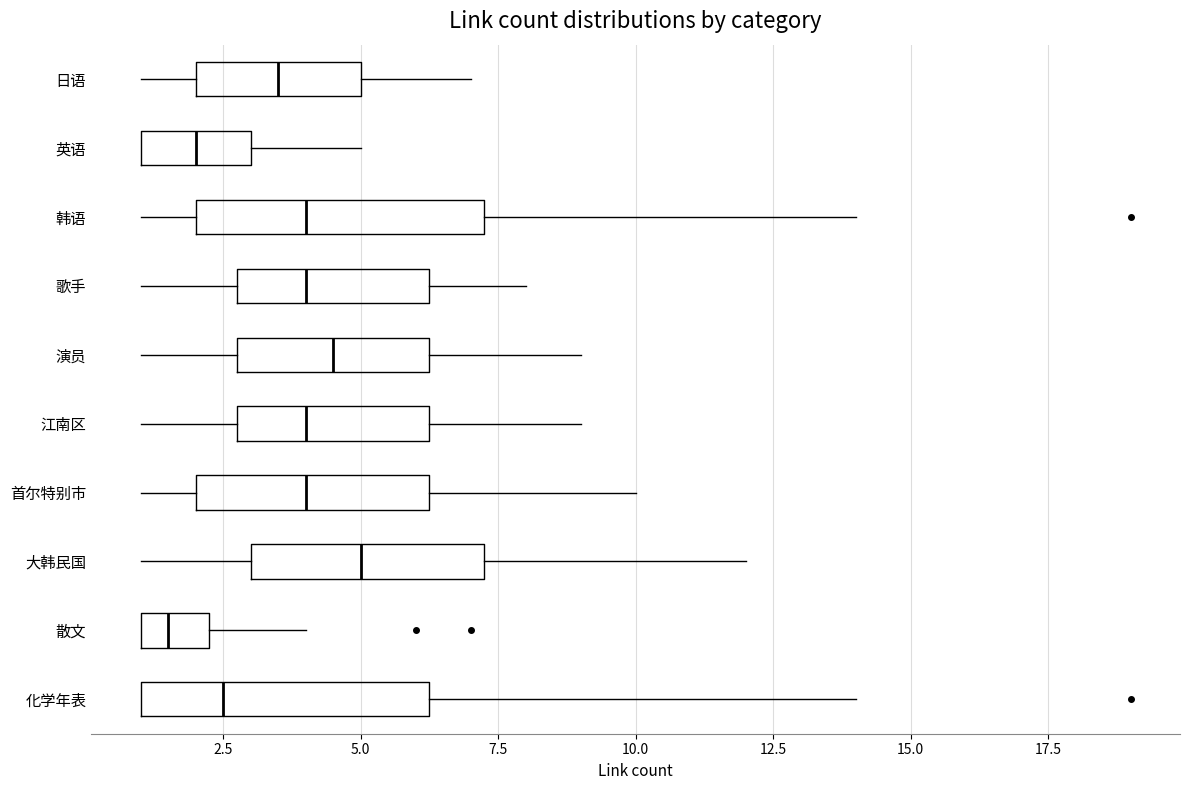

Which box's median line is the furthest to the right?

大韩民国